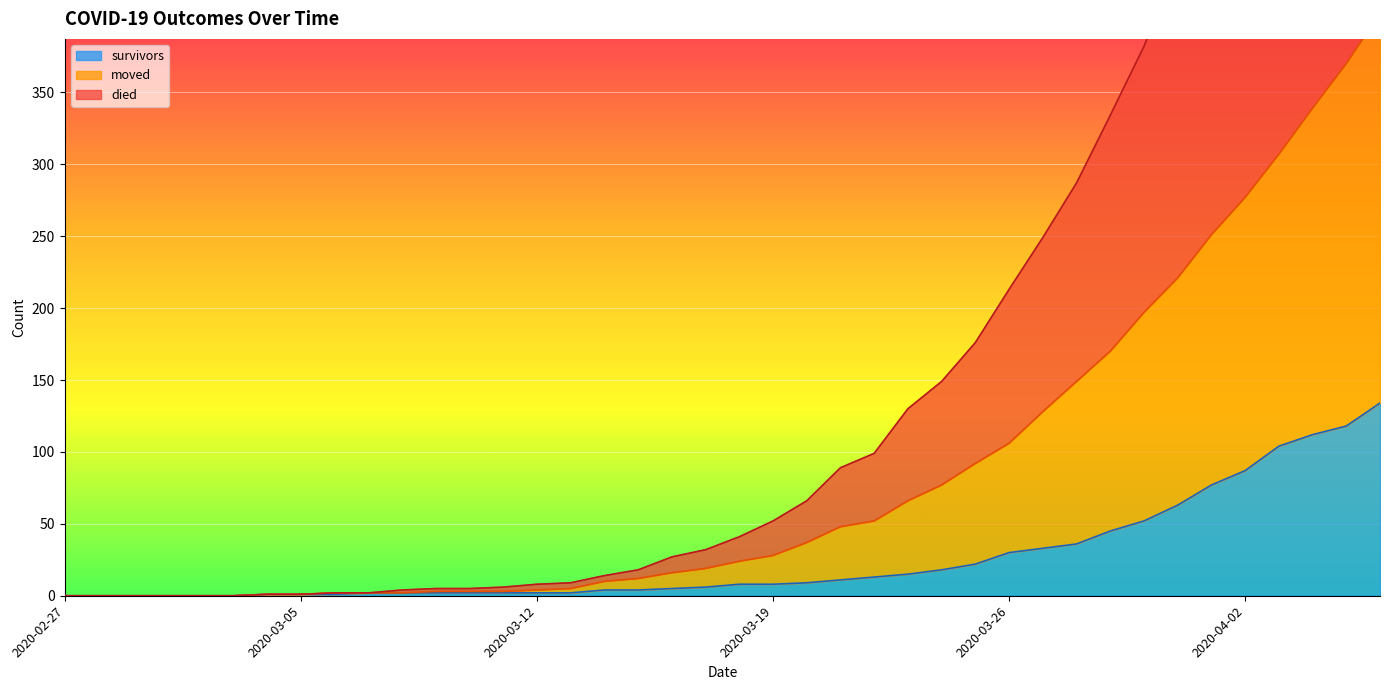

List the series in order of their peak value, lowest first.

survivors, moved, died